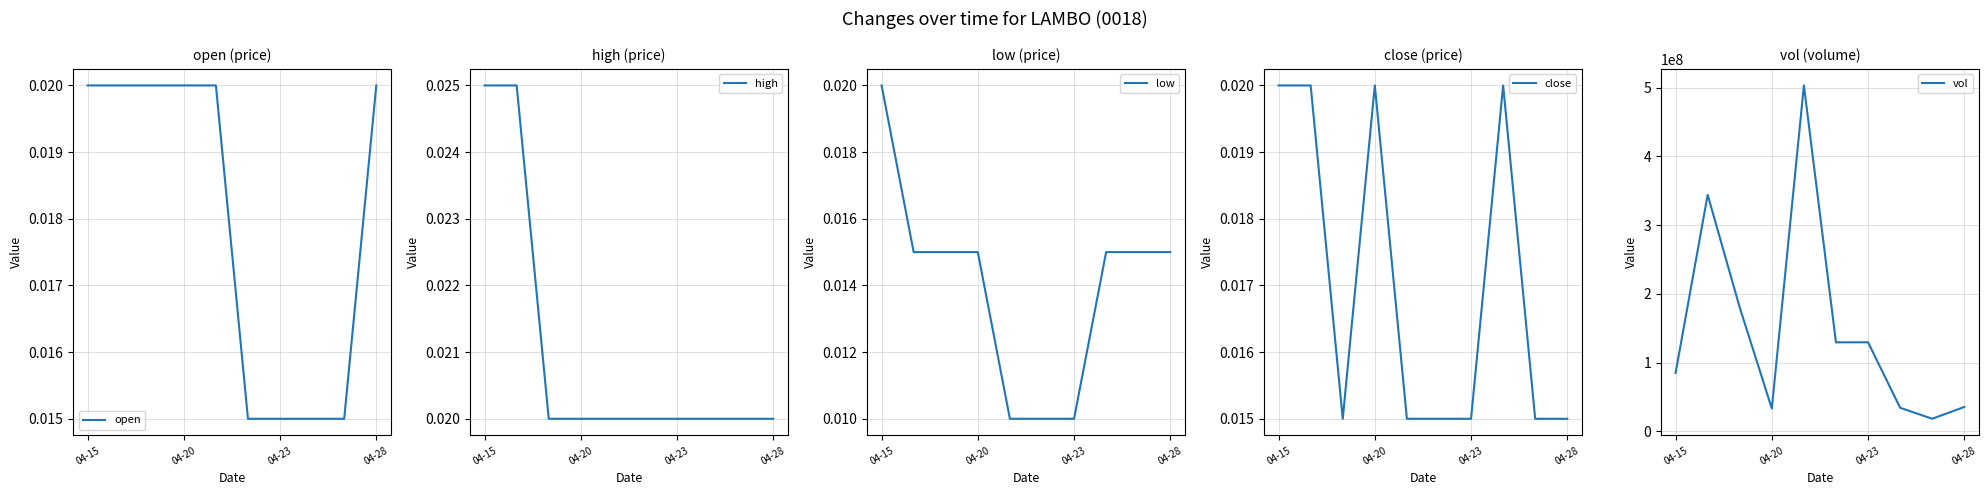

Rank the series by their maximum value, from highest to lowest.

vol, high, open, low, close